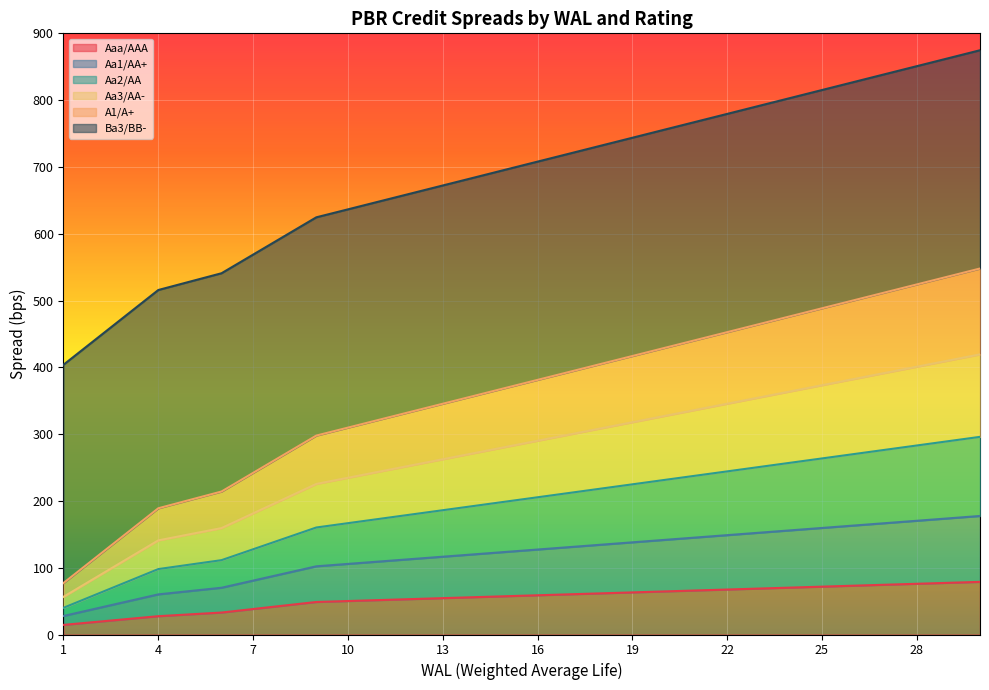

At how many categories does at least one series exceed 412?

29